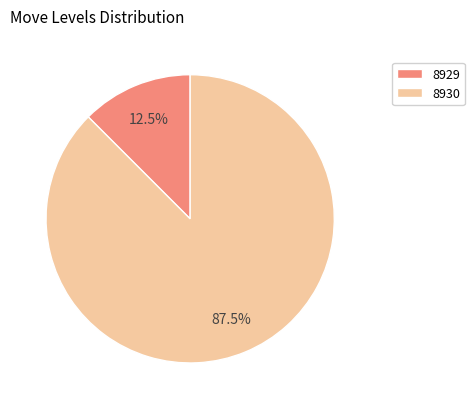

How many slices are in this pie chart?

2